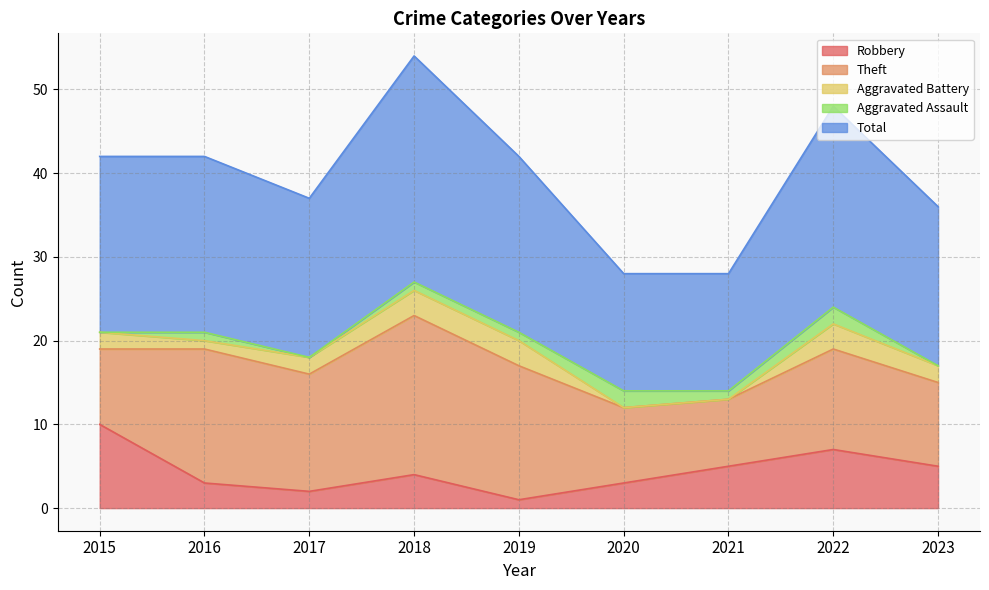

Rank the series at 2018 from lowest to highest value.

Aggravated Assault, Aggravated Battery, Robbery, Theft, Total